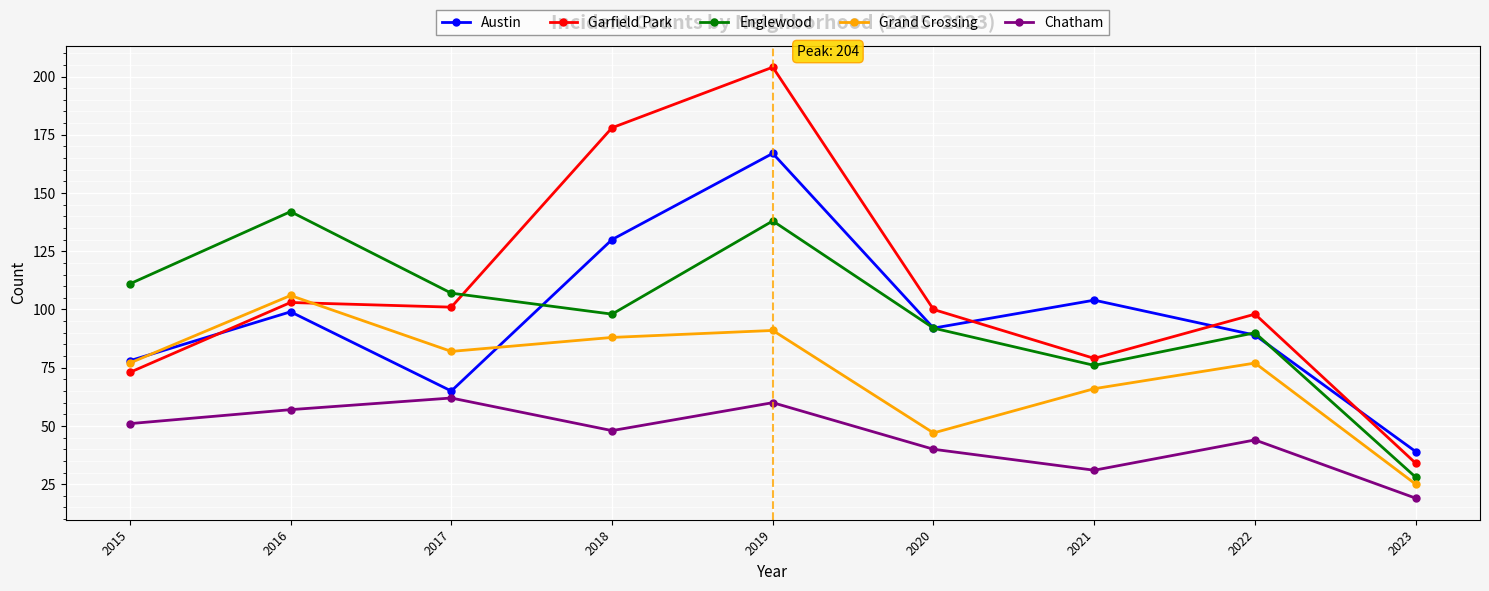

Reading left to right, extract all data points from this chart.

Austin: 2015=78	2016=99	2017=65	2018=130	2019=167	2020=92	2021=104	2022=89	2023=39
Garfield Park: 2015=73	2016=103	2017=101	2018=178	2019=204	2020=100	2021=79	2022=98	2023=34
Englewood: 2015=111	2016=142	2017=107	2018=98	2019=138	2020=92	2021=76	2022=90	2023=28
Grand Crossing: 2015=77	2016=106	2017=82	2018=88	2019=91	2020=47	2021=66	2022=77	2023=25
Chatham: 2015=51	2016=57	2017=62	2018=48	2019=60	2020=40	2021=31	2022=44	2023=19